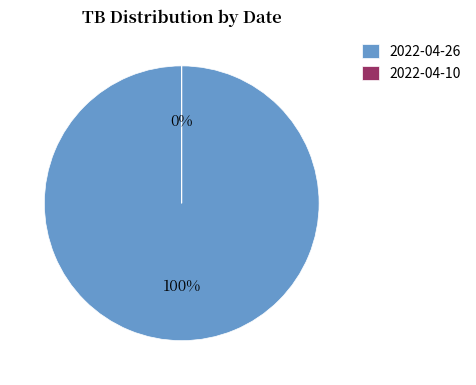

How much of the chart is everything except 2022-04-10?

100.0%